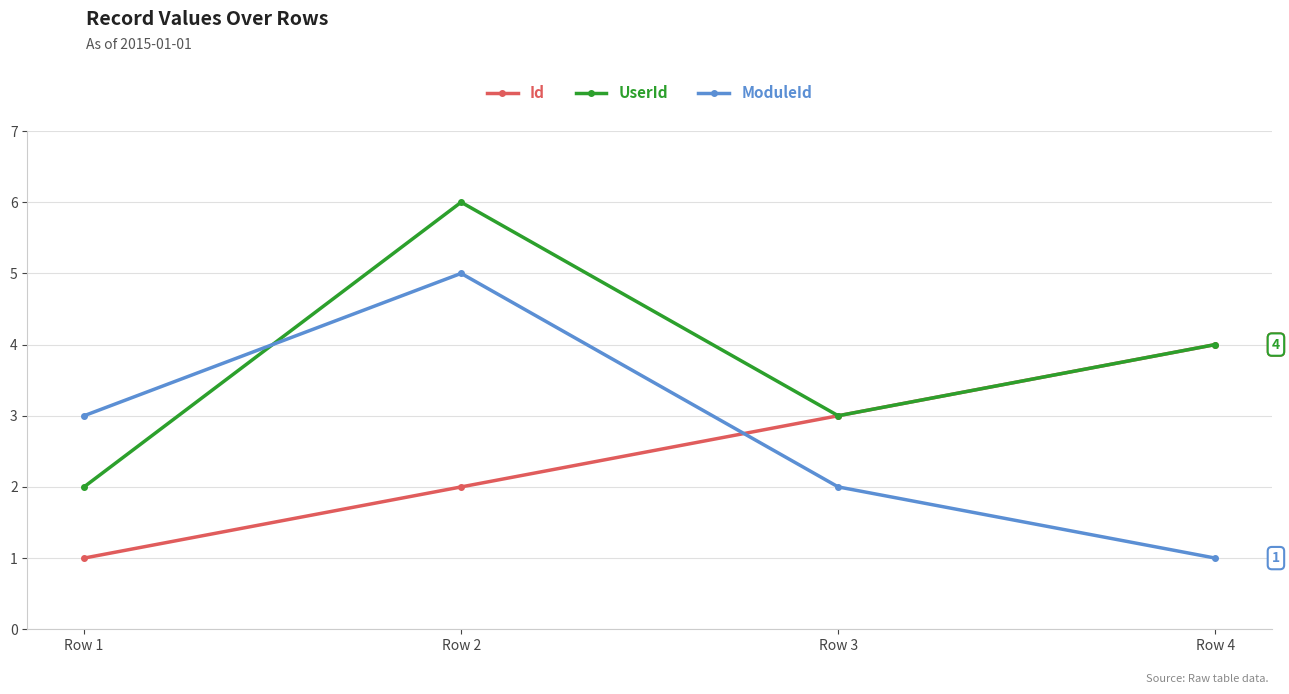

True or false: ModuleId and Id cross at least once.

True